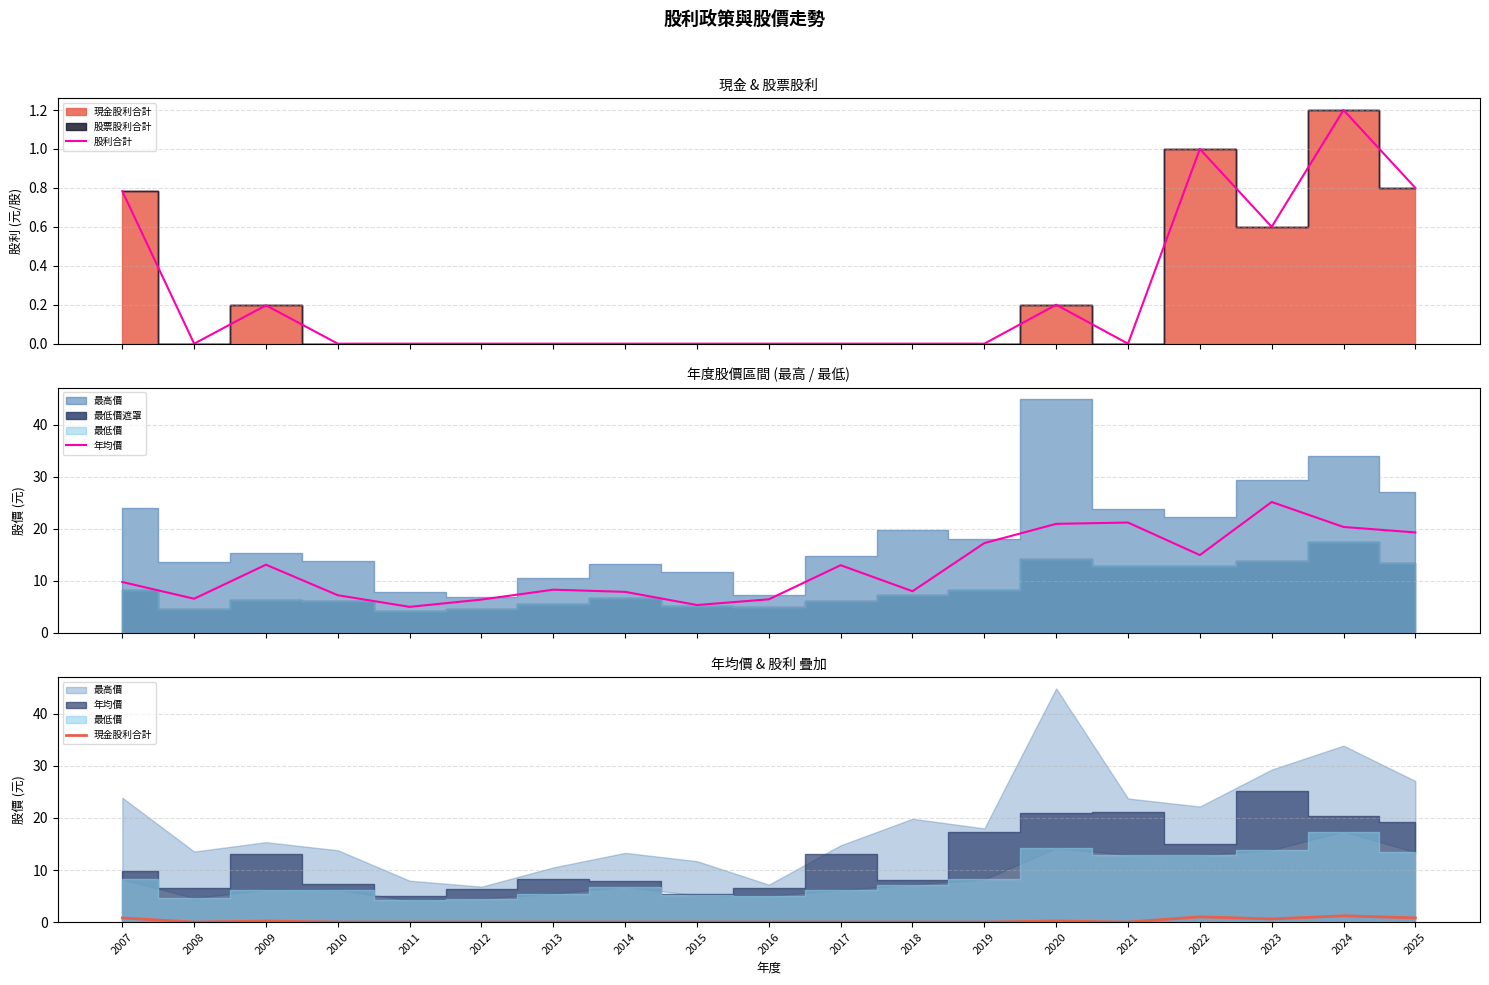

Rank the series at 2025 from lowest to highest value.

股利合計, 現金股利合計, 年均價